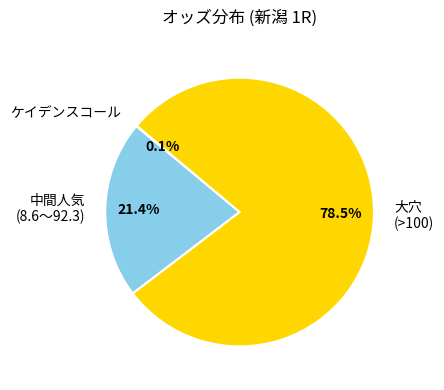

Does 大穴 (>100) represent more than half of the total?

Yes